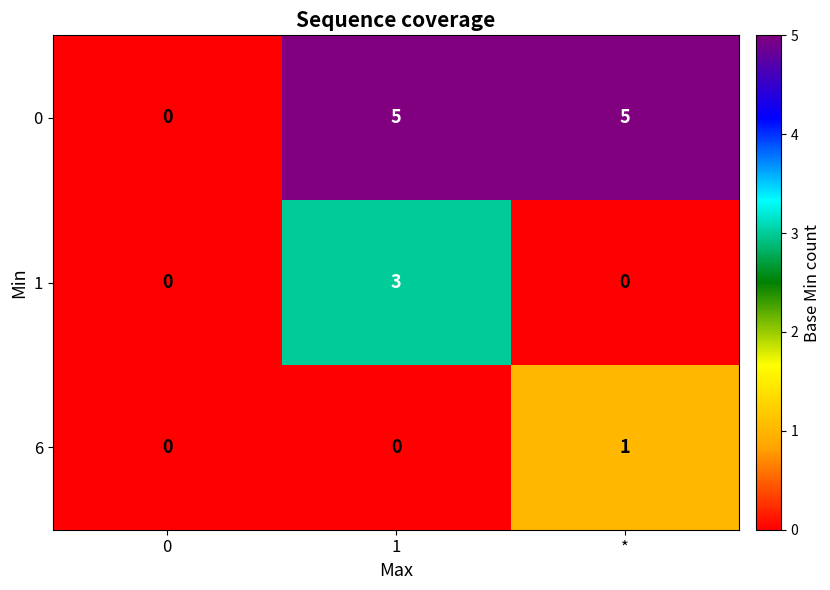

What is the average value of the 0 series?

3